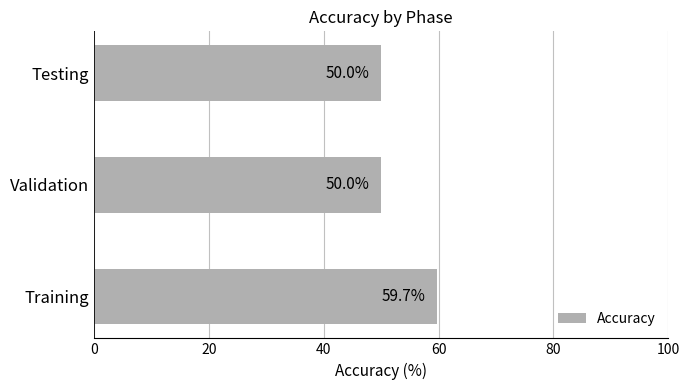

What is the approximate value at Testing?

50.0